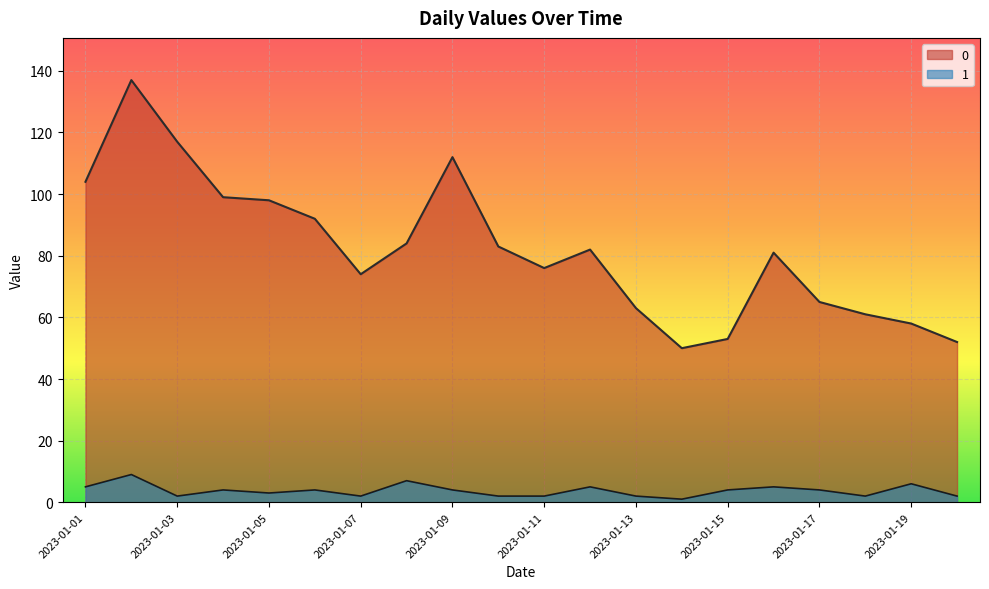

List the series in order of their peak value, lowest first.

1, 0